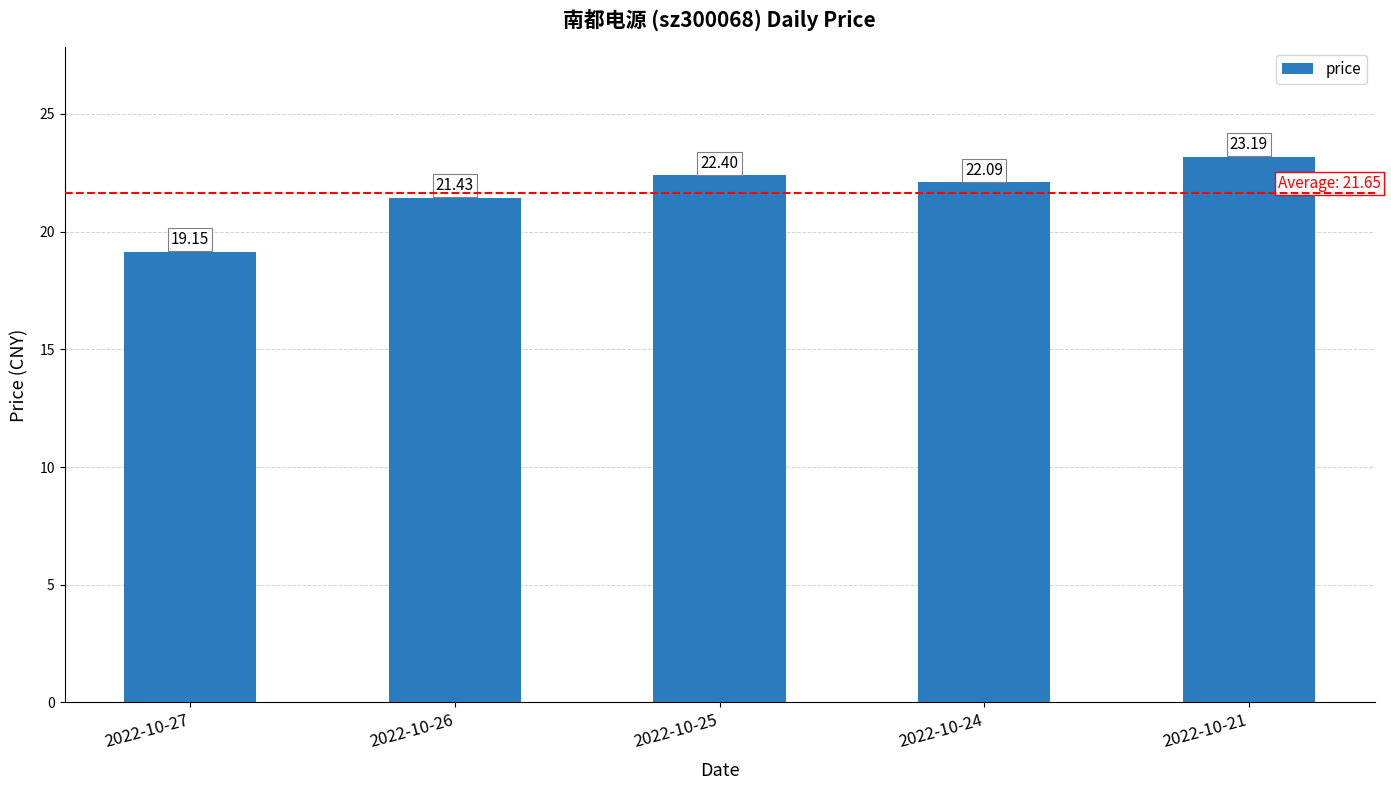

Does the chart contain stacked bars?

No